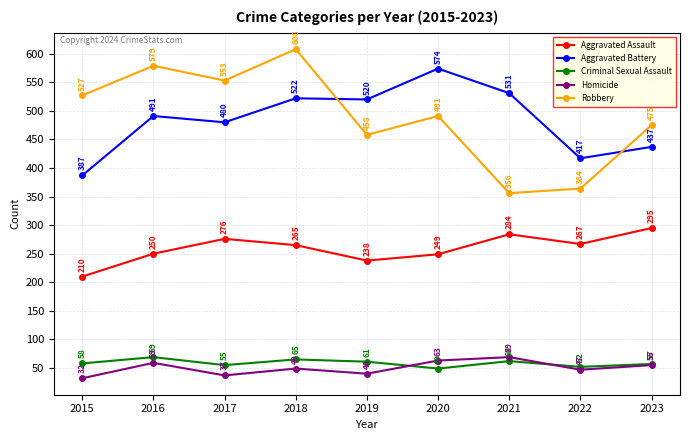

Which series changed the most between 2016 and 2019?

Robbery